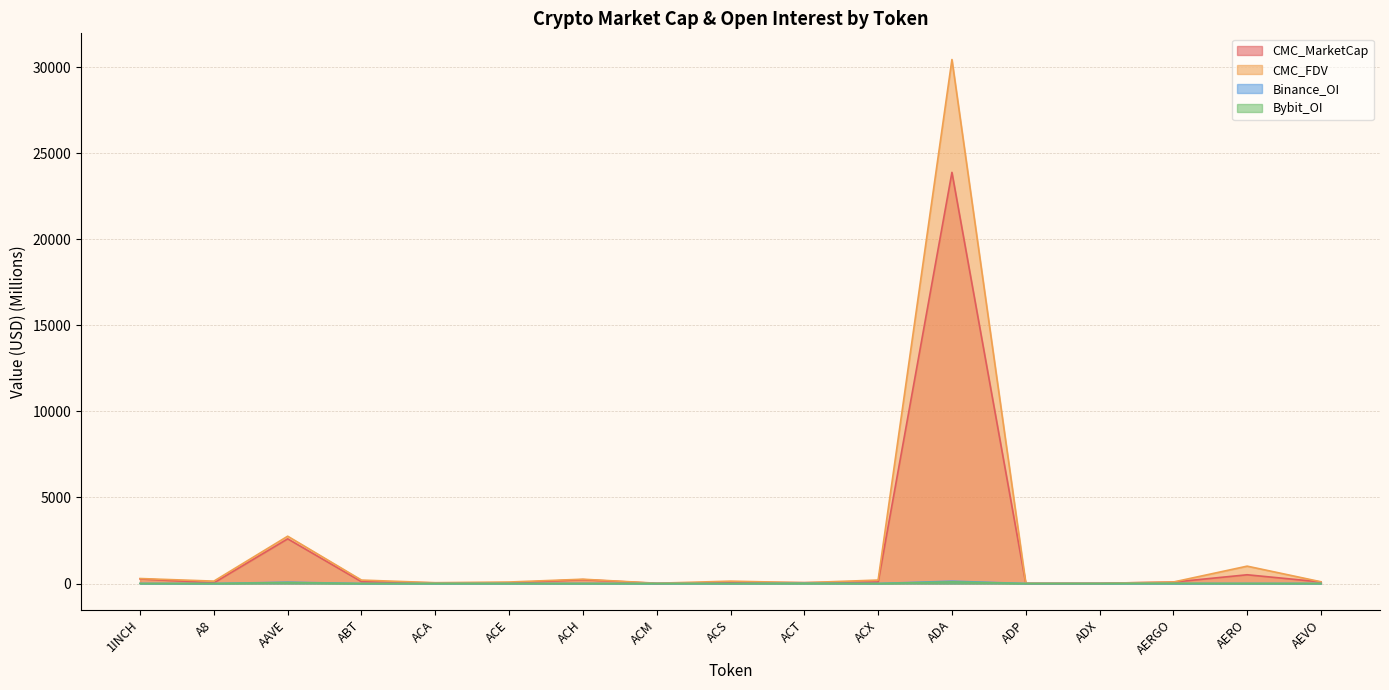

What is the minimum value for CMC_MarketCap?

6.8